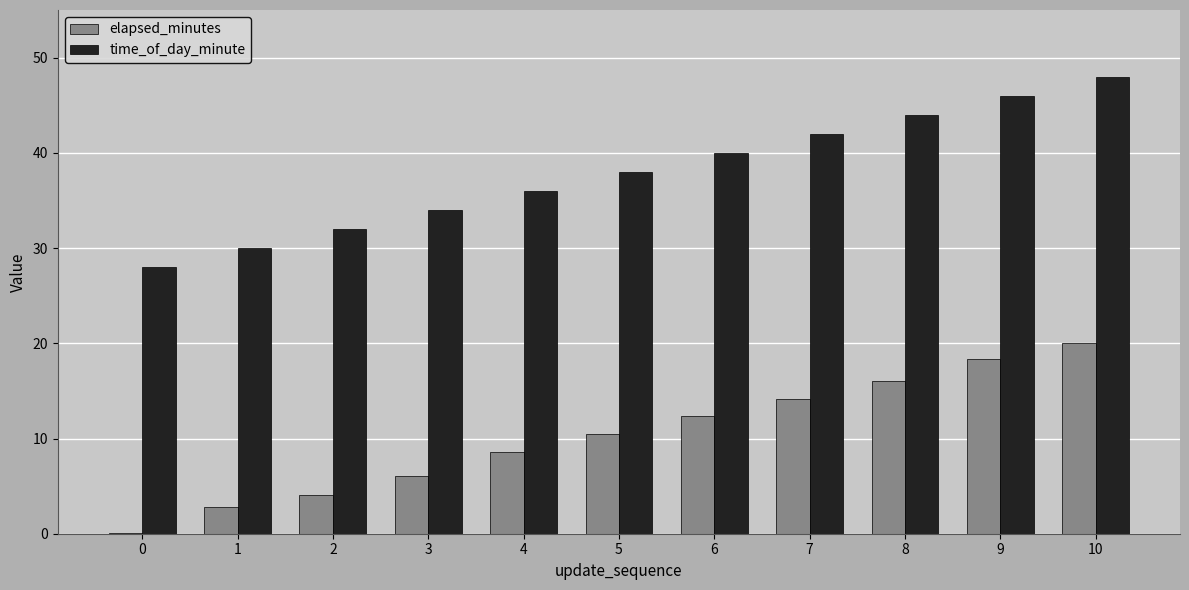

What are all the series names shown in the legend?

elapsed_minutes, time_of_day_minute